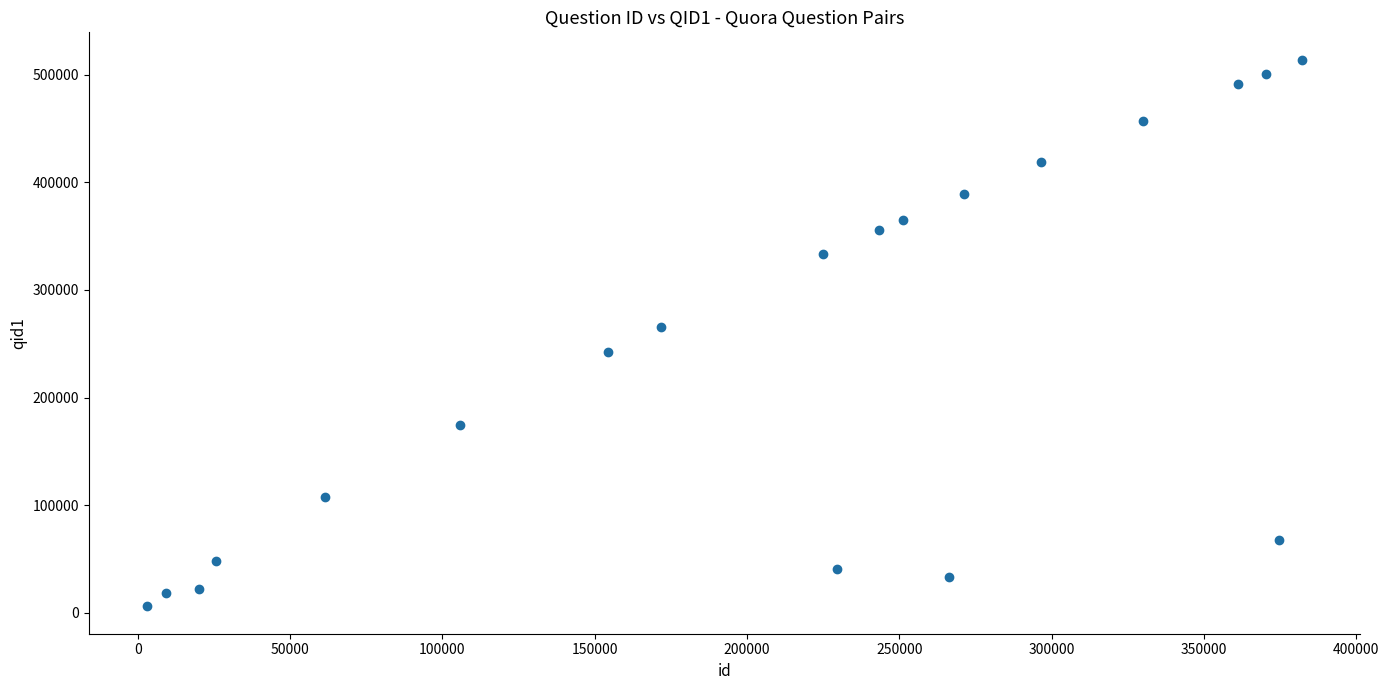

What is the range of X values (max minus min)?

379308